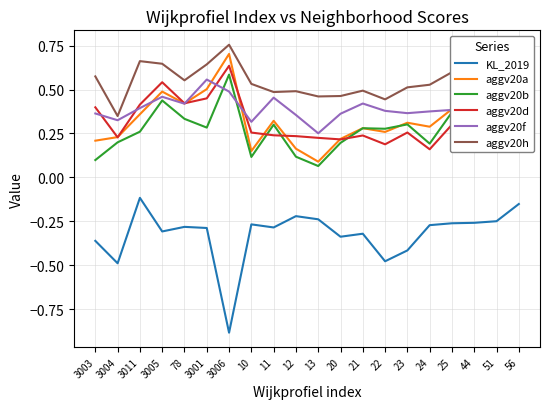

At which label does aggv20h reach its minimum?

3004